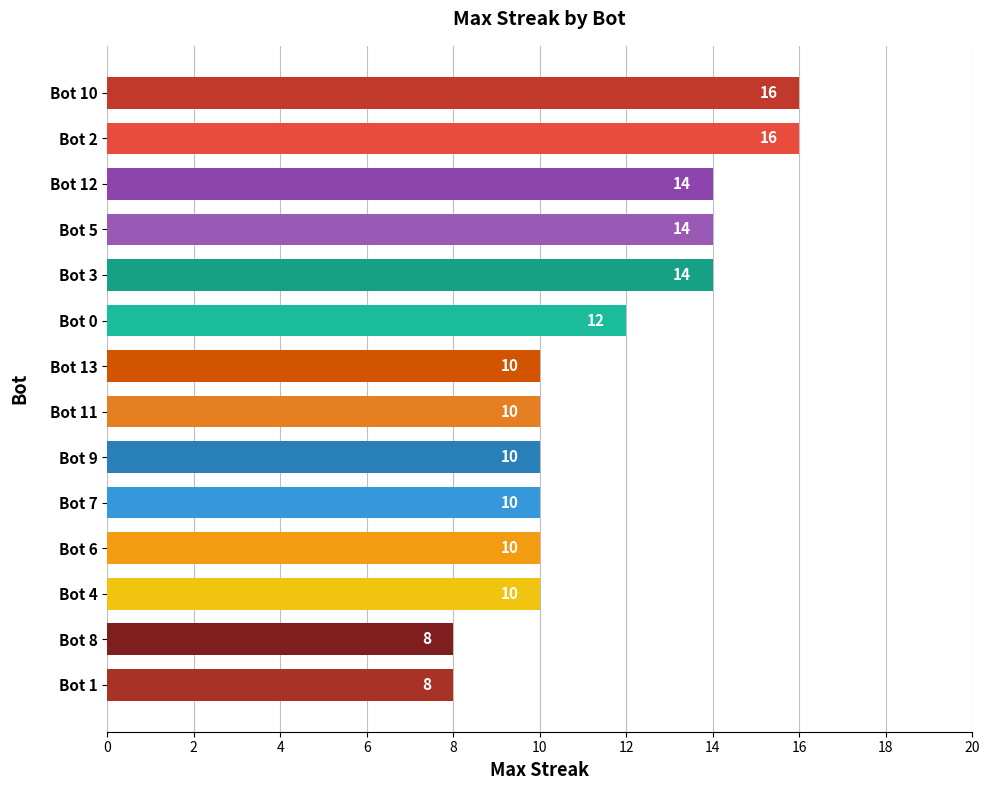

Reading top to bottom, what are all the values shown in this chart?

Bot 10=16	Bot 2=16	Bot 12=14	Bot 5=14	Bot 3=14	Bot 0=12	Bot 13=10	Bot 11=10	Bot 9=10	Bot 7=10	Bot 6=10	Bot 4=10	Bot 8=8	Bot 1=8